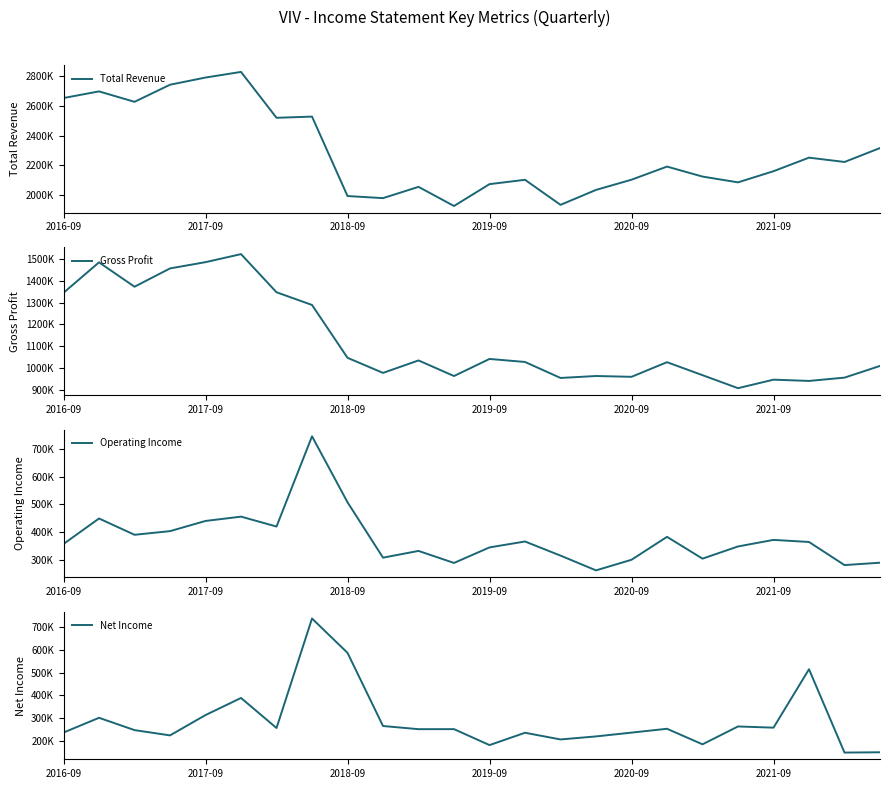

True or false: Total Revenue and Net Income cross at least once.

False